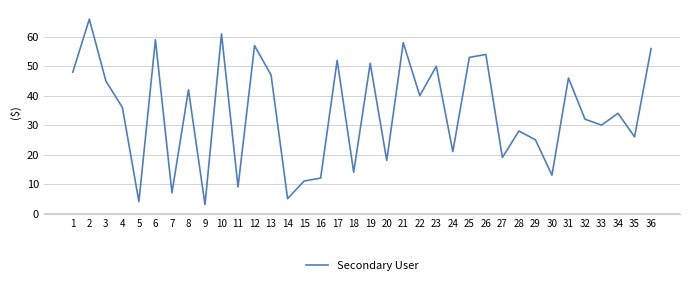

The value at 23 is 50. True or false?

True